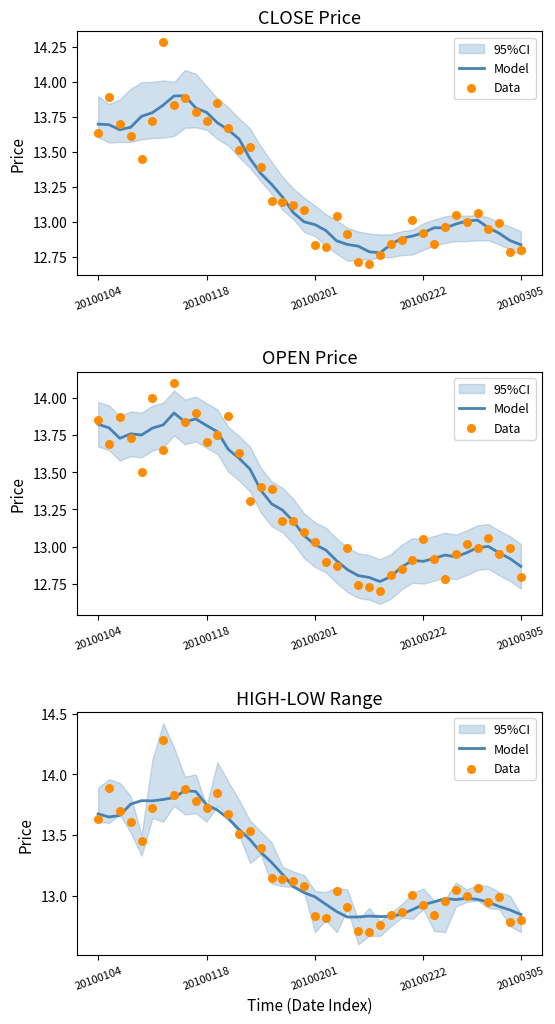

Is the value of Model at 34 greater than the value of Data at 12?

No